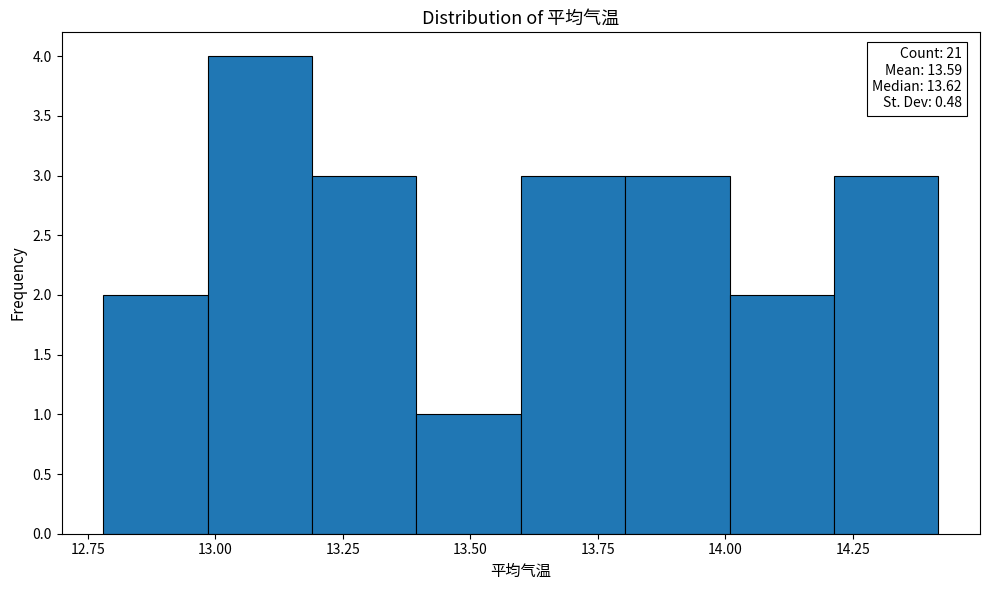

Which range on the x-axis has the tallest bar?

13.0 to 13.2